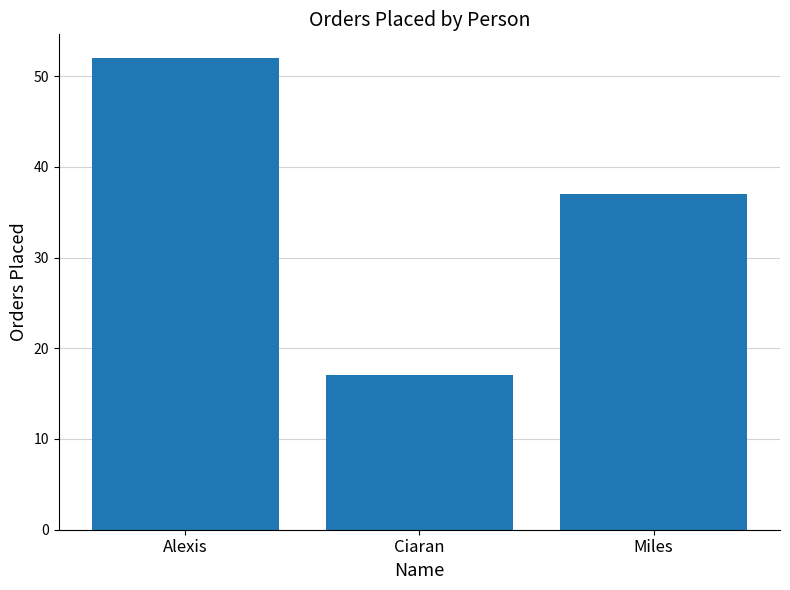

The chart shows a value of 37 at Miles. True or false?

True